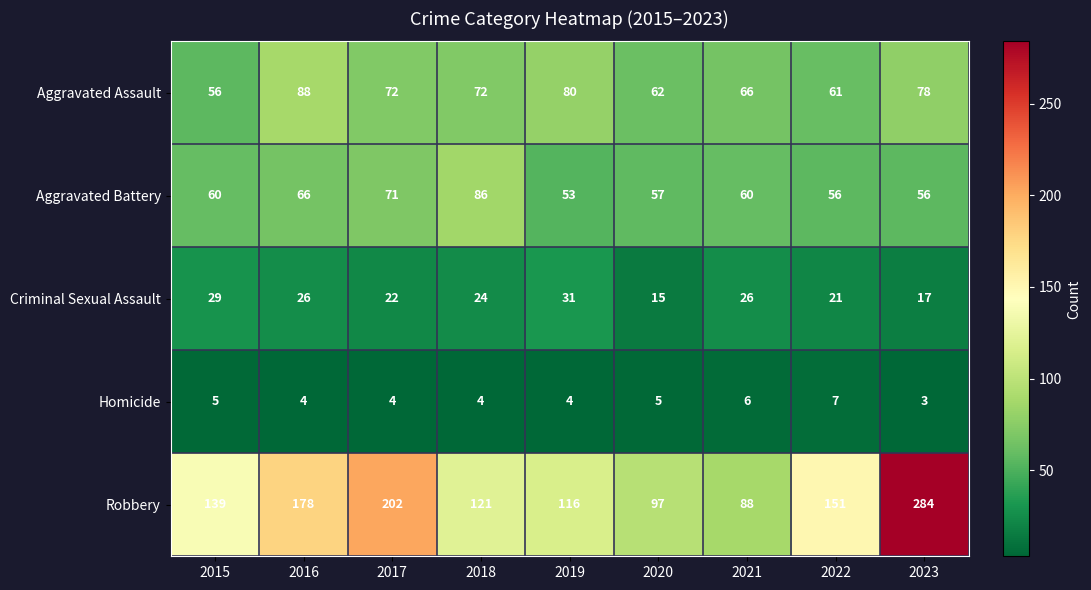

What is the difference between the highest and lowest values at 2016?

174